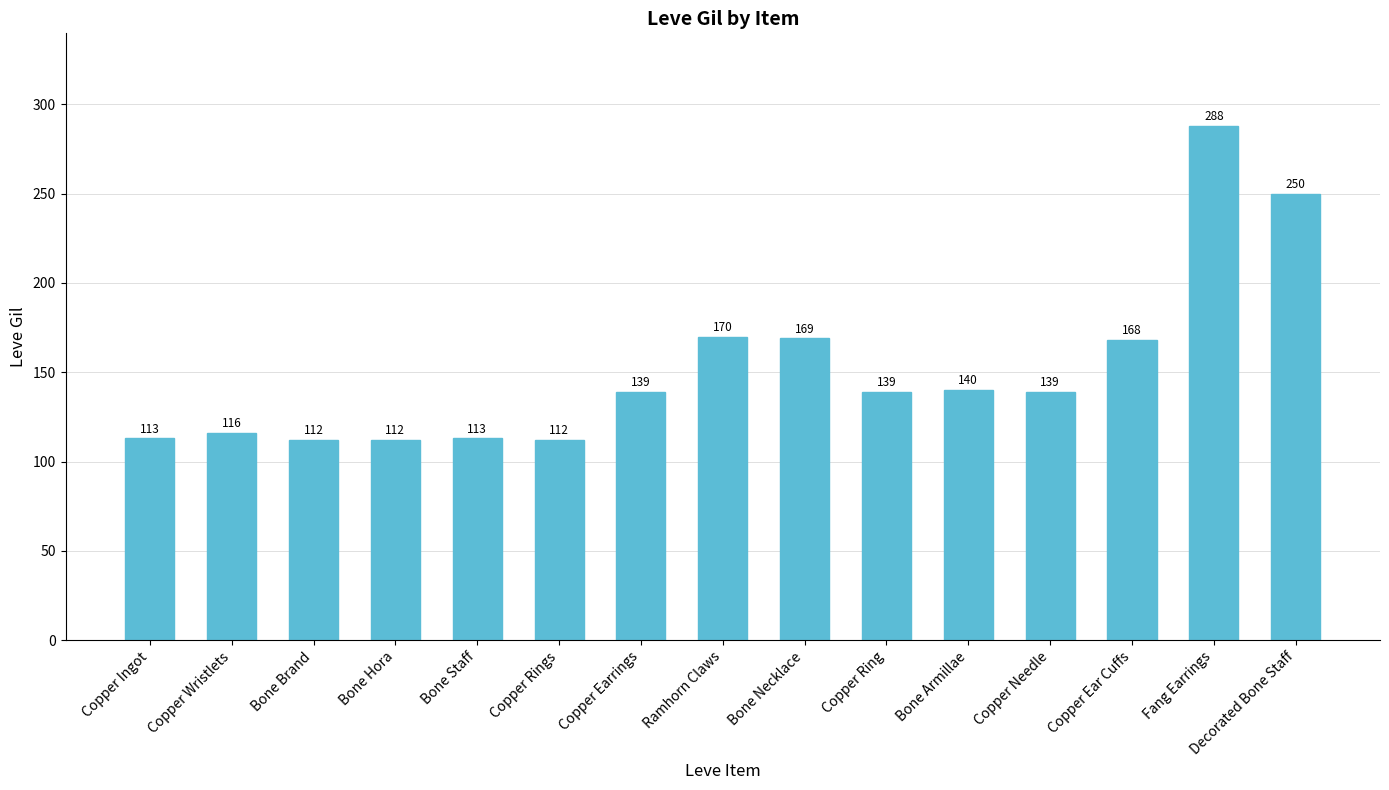

At which label is the value closest to 200?

Ramhorn Claws